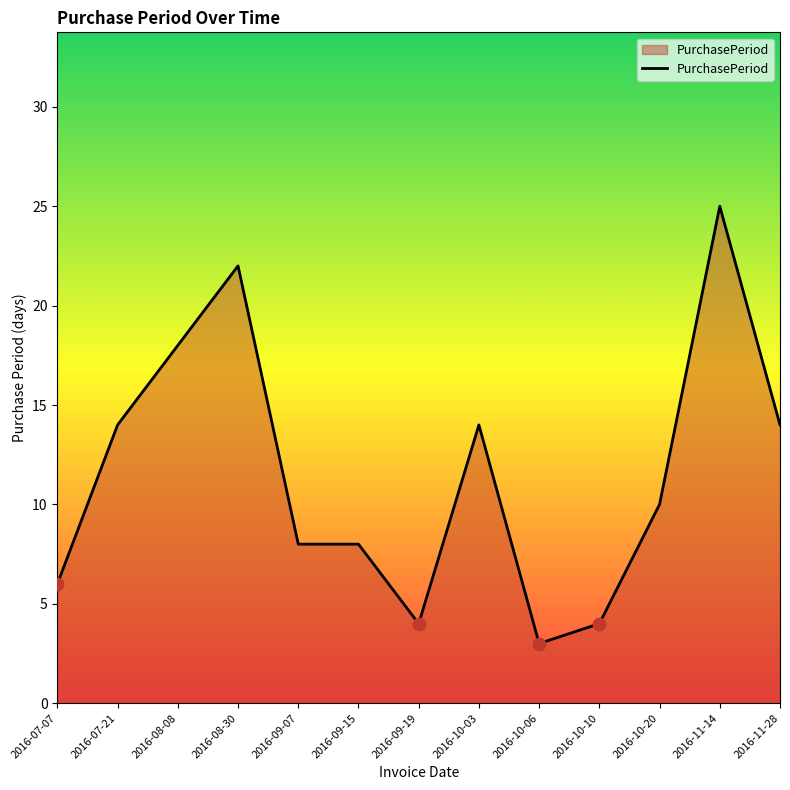

What is the ratio of the value at 2016-08-30 to the value at 2016-07-07?

3.7